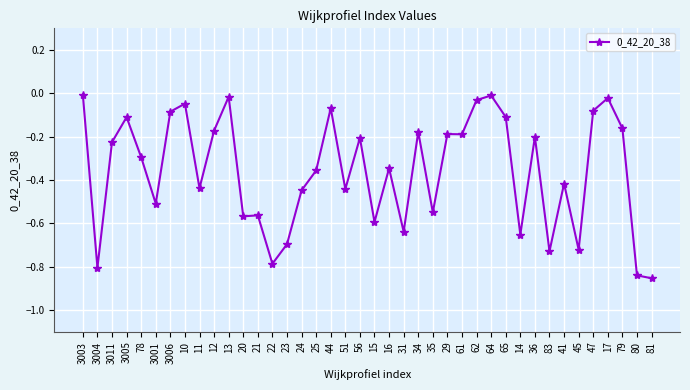

What position from the left is 36?

32